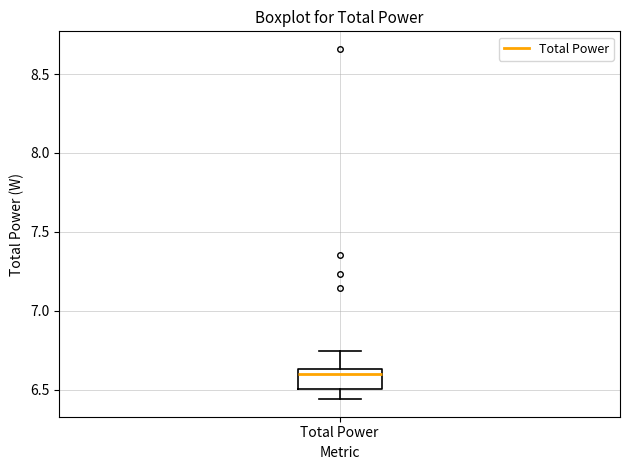

Transcribe this box plot: give where the median line is, the range the box spans, and where the two whiskers end, as read against the y-axis. The values are not printed on the chart, so give them approximately, as read against the axis.

median 6.60, box 6.50 to 6.65, whiskers 6.45 to 6.75